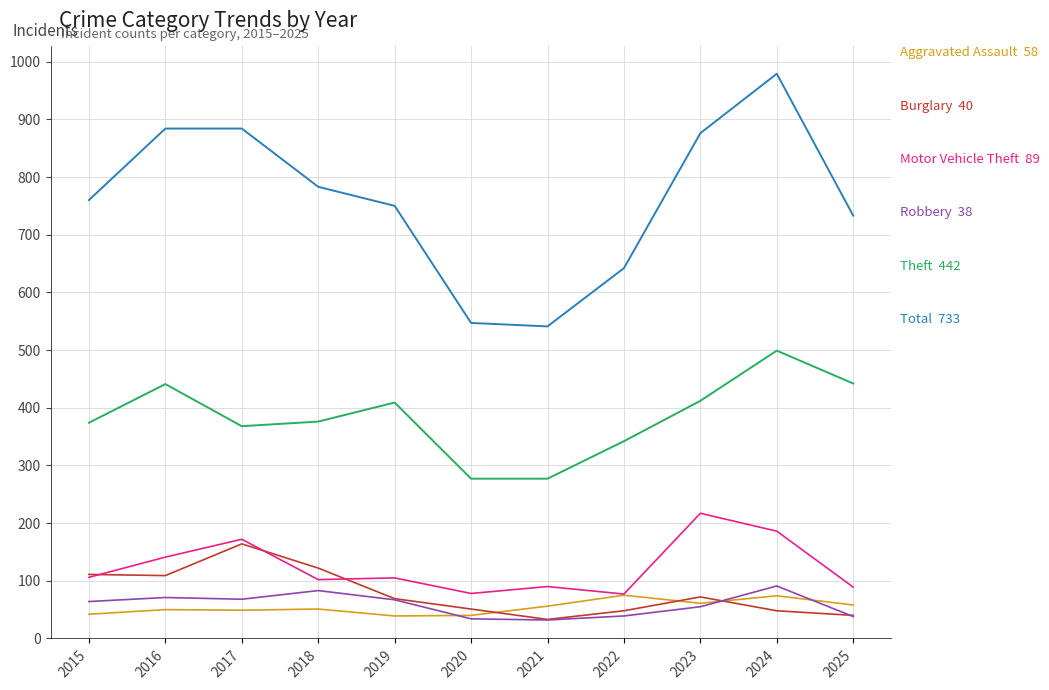

What is the total value across all series at 2024?

1877